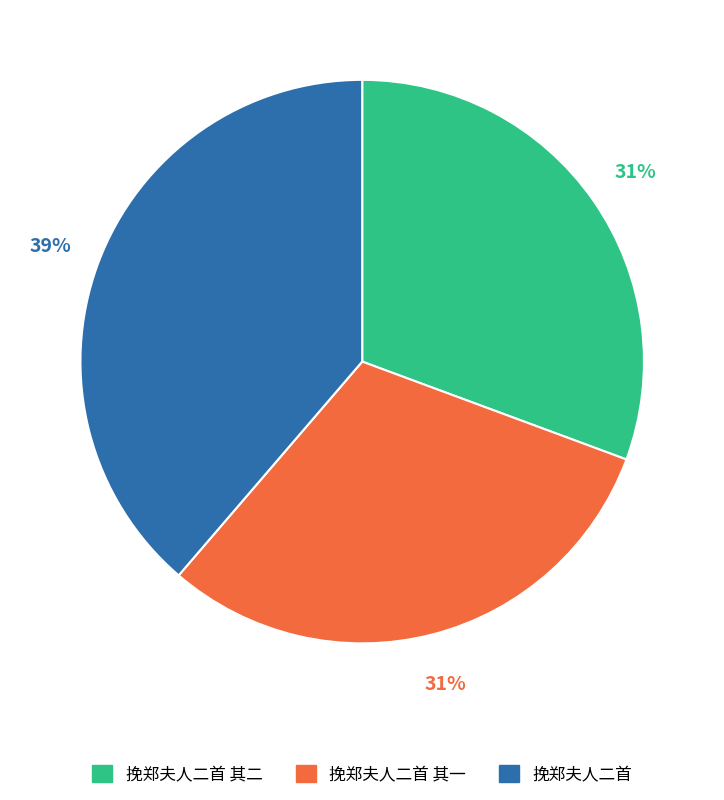

To the nearest percent, what is the difference between the largest and smallest slice percentages?

8%